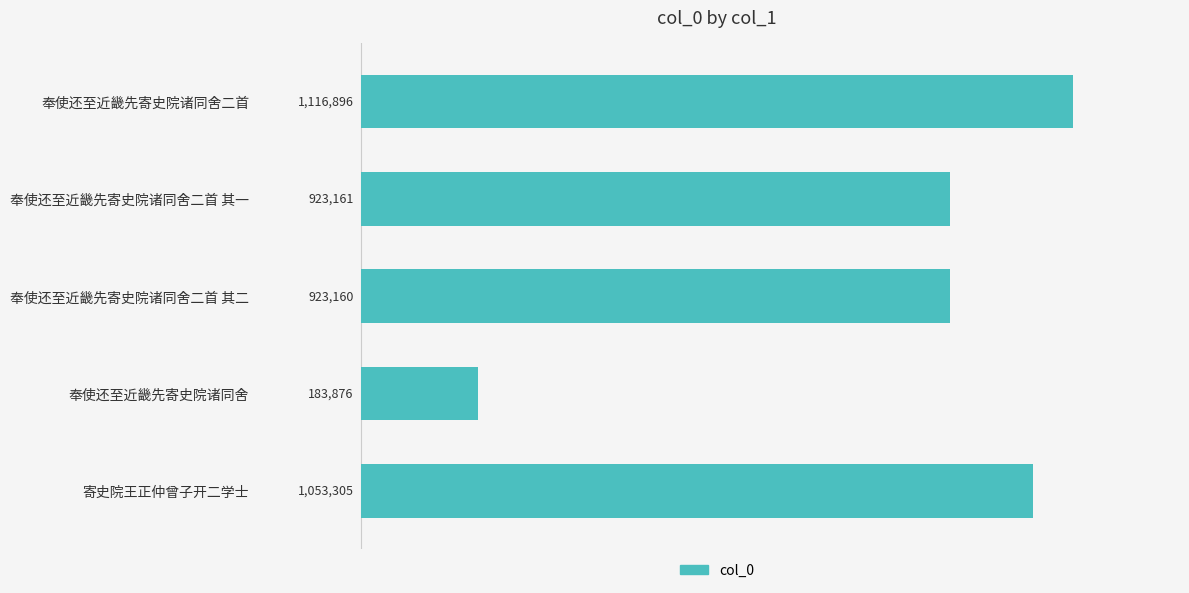

Rank the categories by value from highest to lowest.

奉使还至近畿先寄史院诸同舍二首, 寄史院王正仲曾子开二学士, 奉使还至近畿先寄史院诸同舍二首 其一, 奉使还至近畿先寄史院诸同舍二首 其二, 奉使还至近畿先寄史院诸同舍